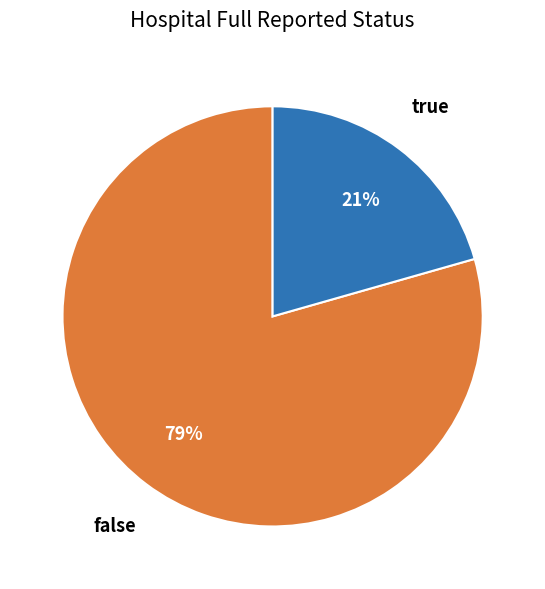

Is it true that false is 79% of the pie?

True